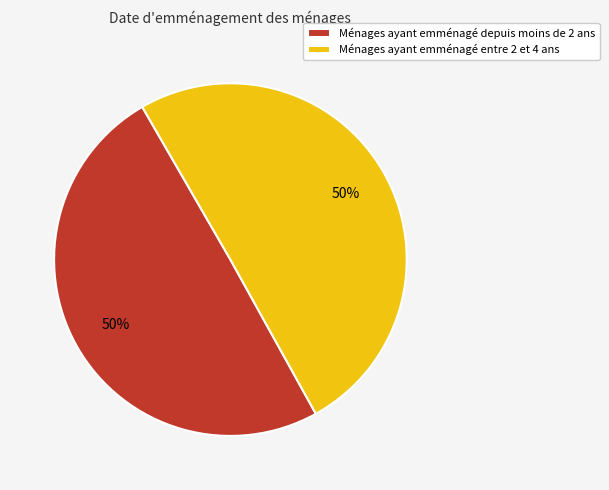

True or false: Ménages ayant emménagé entre 2 et 4 ans accounts for 50% of the total.

True